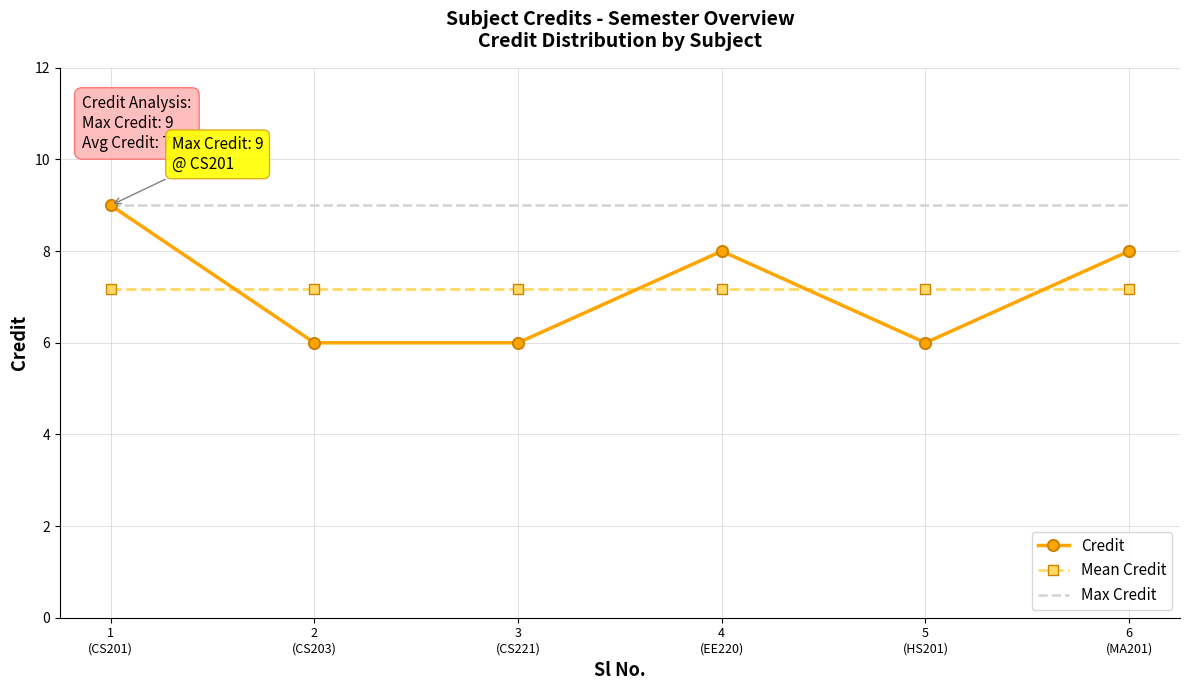

The value of Mean Credit at 6
(MA201) is 7.2. True or false?

True